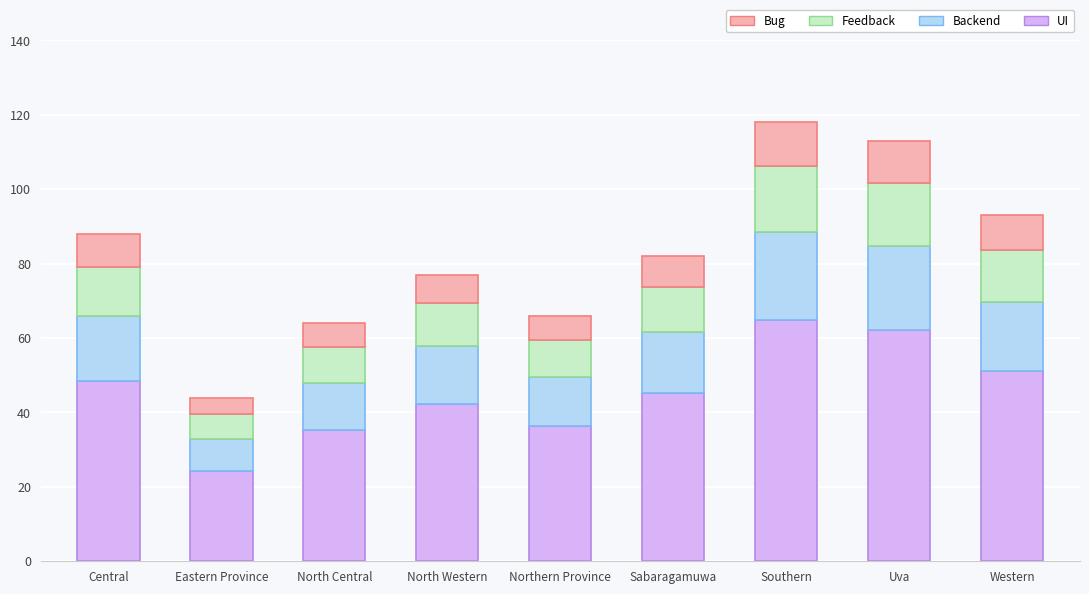

What is the total value across all series at Southern?

118.0